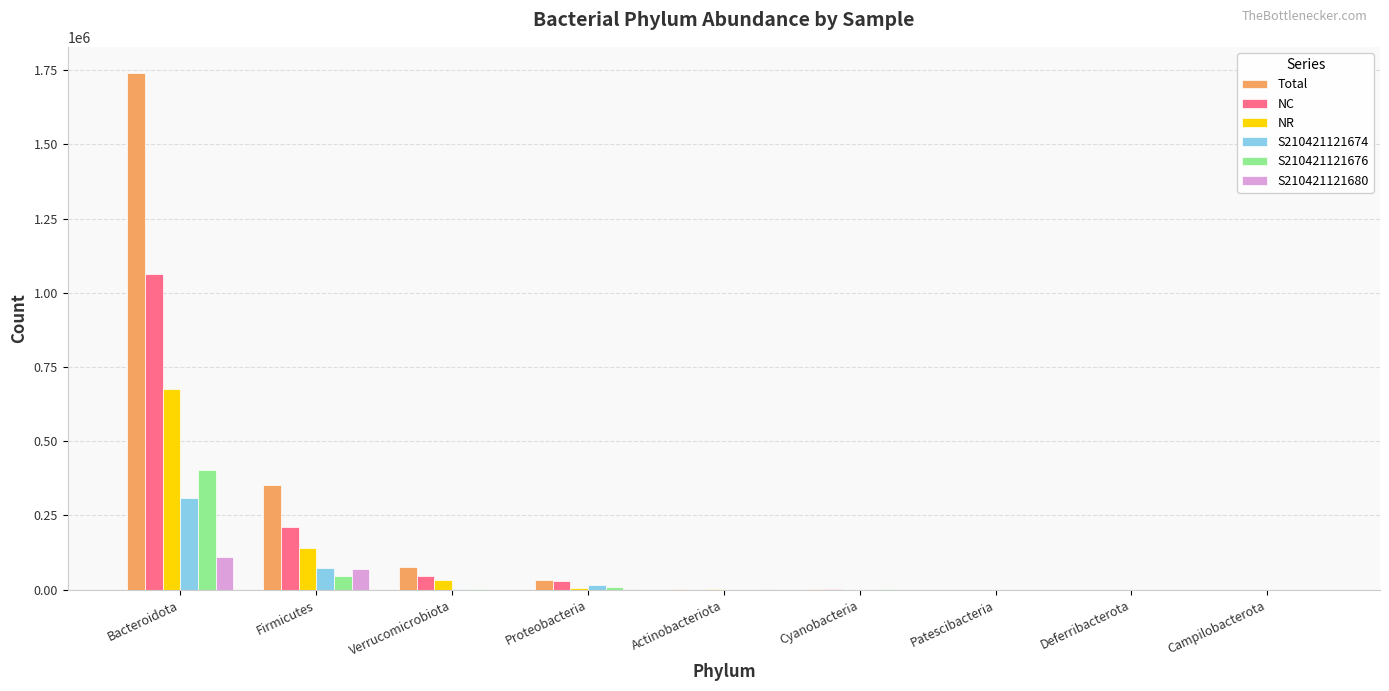

What is the average value of the S210421121680 series?

20259